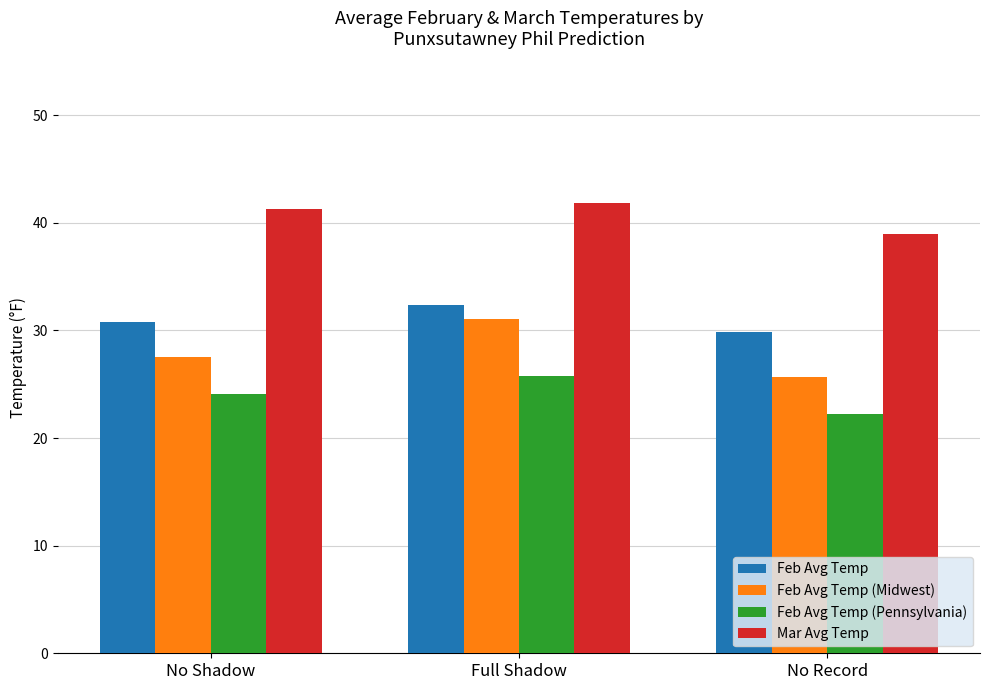

At which category is the sum across all series the highest?

Full Shadow